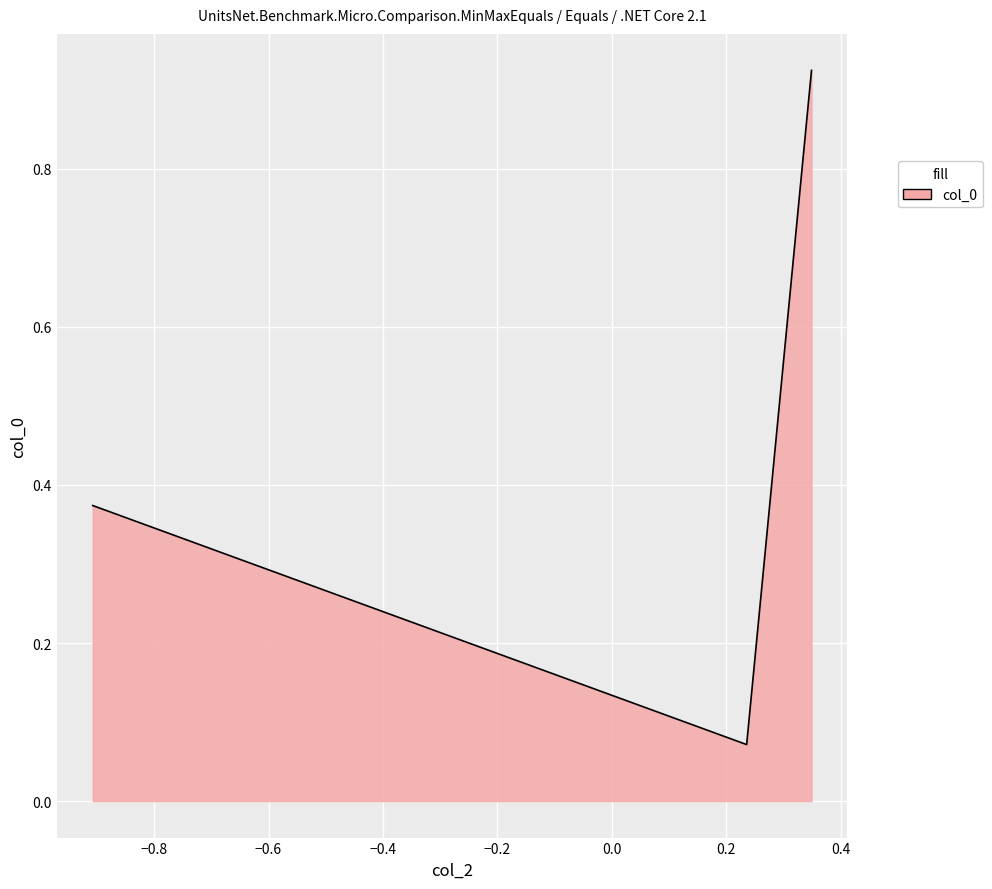

What is the average value?

0.5